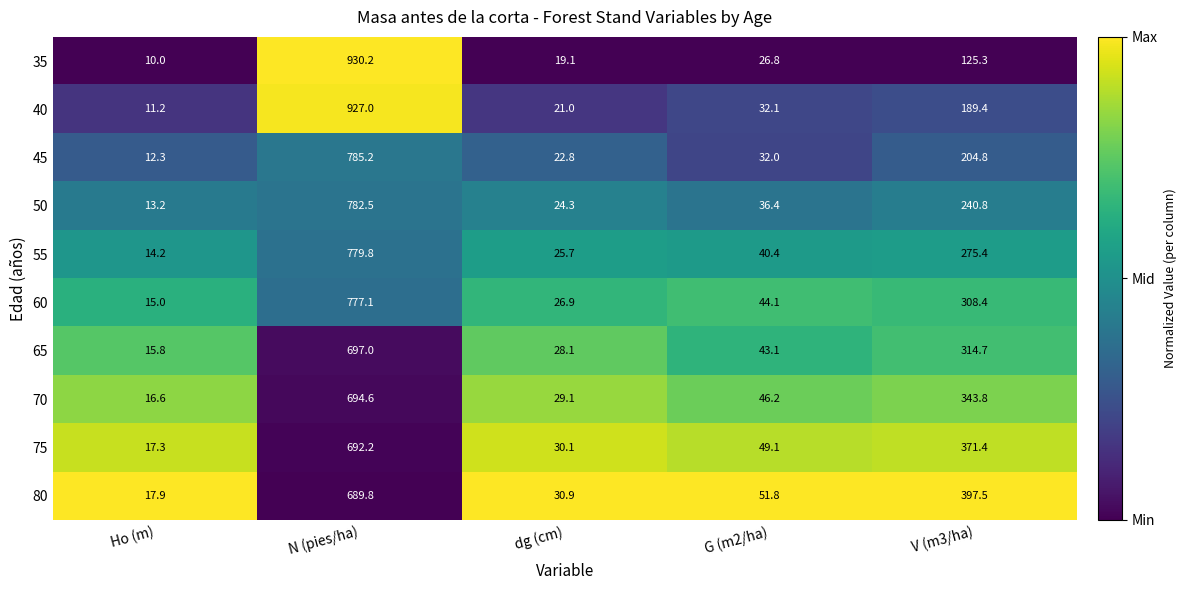

What is the difference between the second highest and second lowest values in the 55 series?

249.7